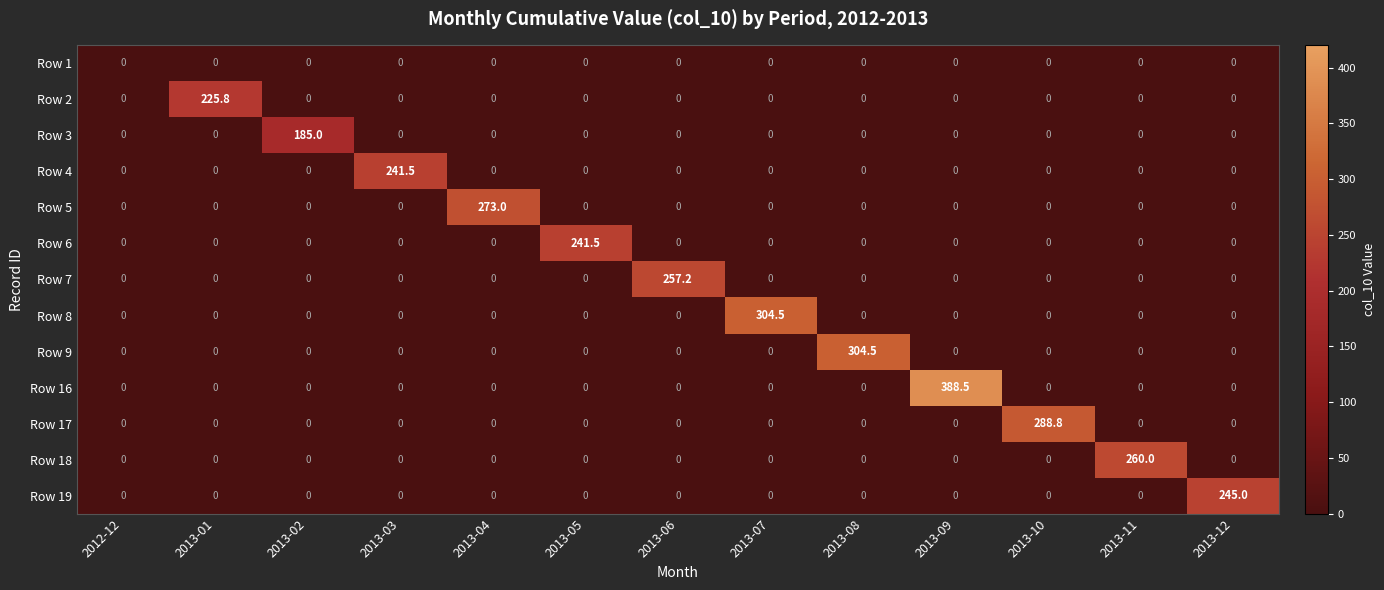

At how many categories does at least one series exceed 137?

12